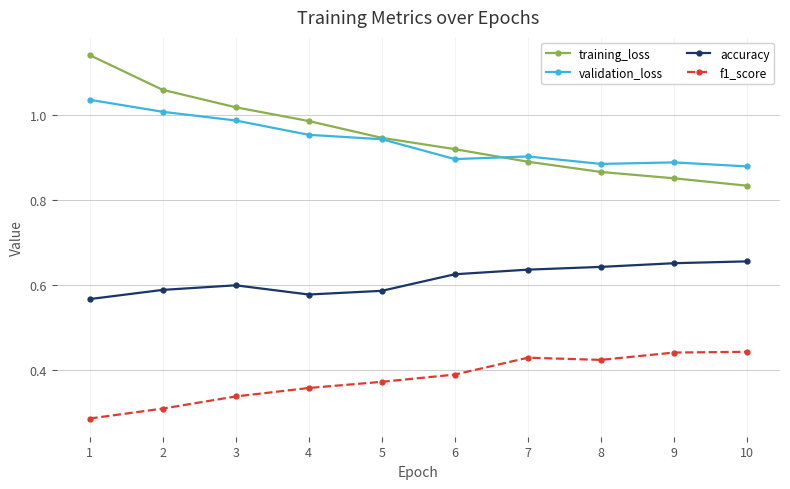

List the series in order of their peak value, lowest first.

f1_score, accuracy, validation_loss, training_loss